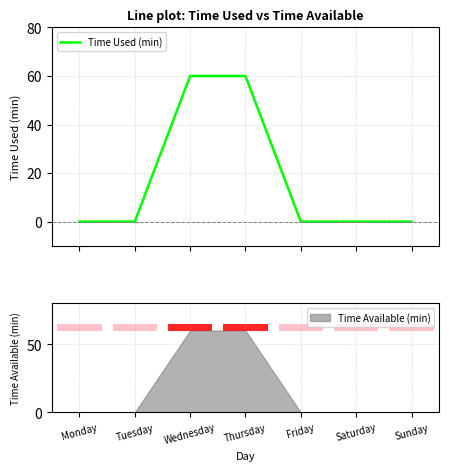

List the labels in order of value, smallest first.

Monday, Tuesday, Friday, Saturday, Sunday, Wednesday, Thursday